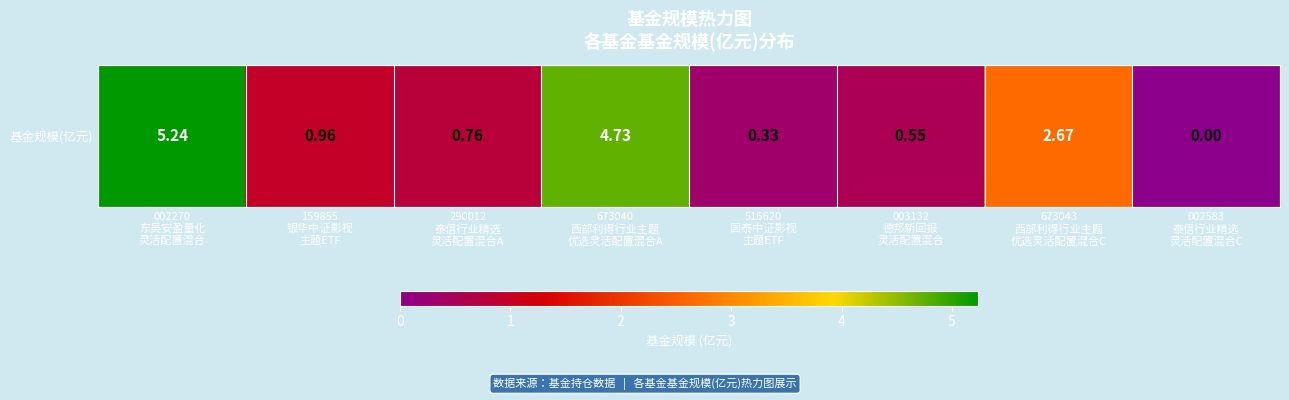

Reading left to right, what are all the values shown in this chart?

5.2	1.0	0.8	4.7	0.3	0.6	2.7	0.0